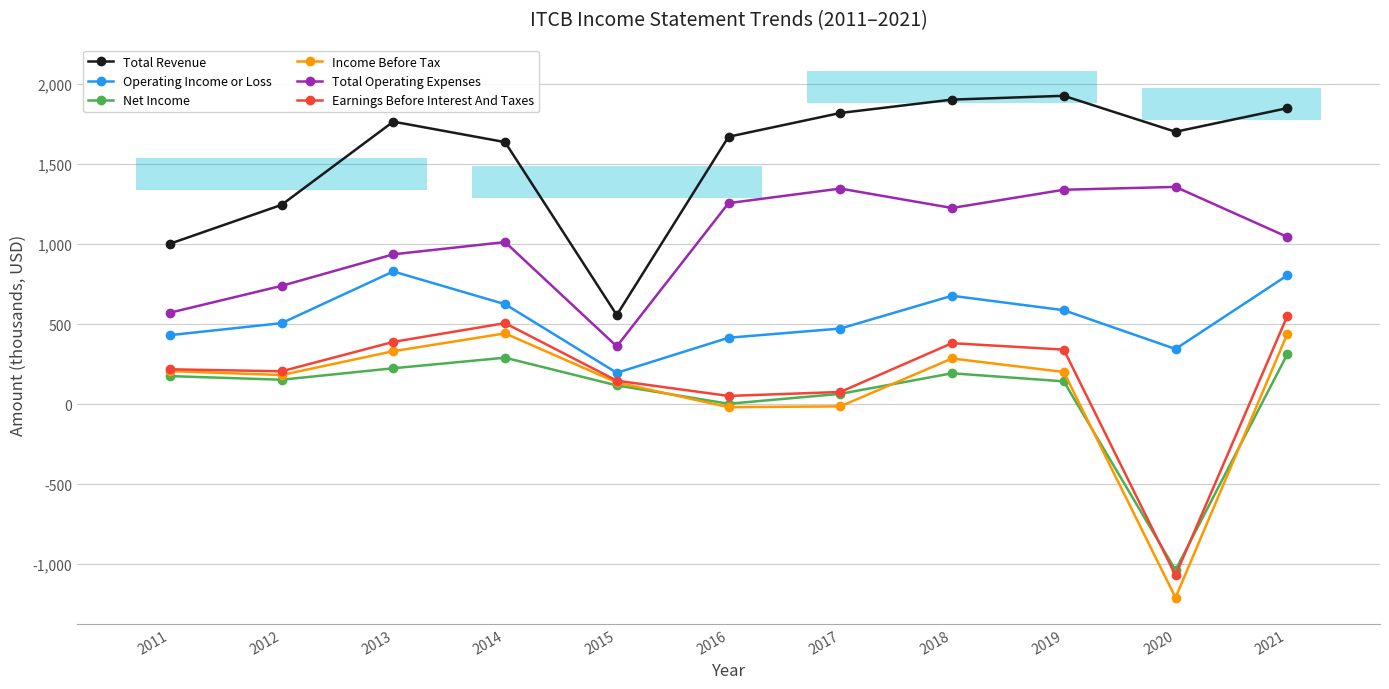

Between 2014 and 2017, which is larger?

2017